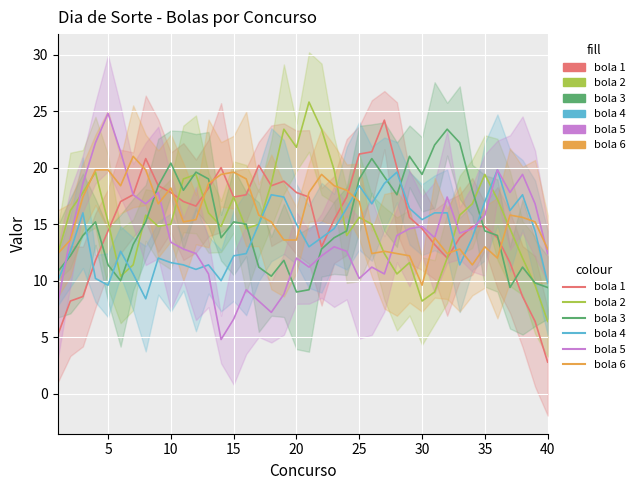

What is the lowest value of the bola 3 series?

9.0